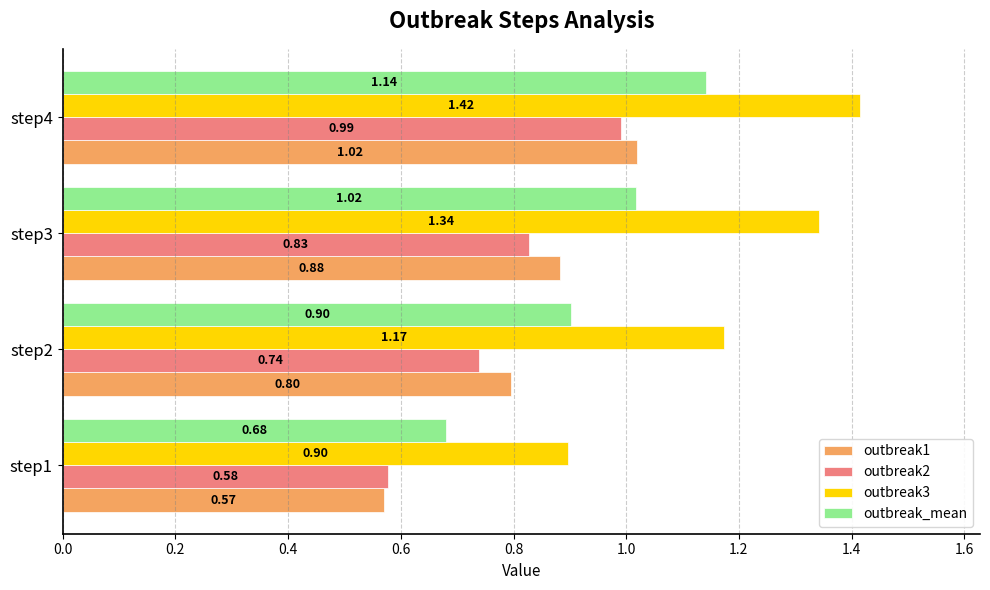

Is the value of outbreak1 at step3 greater than the value of outbreak_mean at step1?

Yes